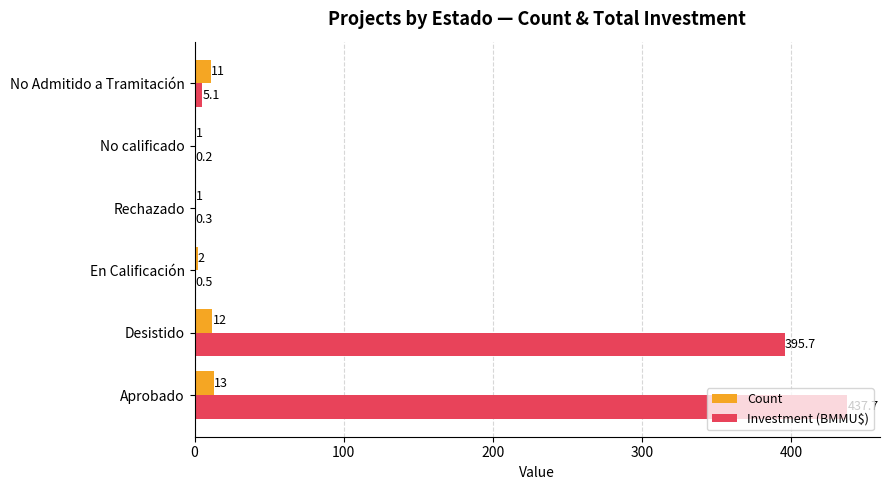

Which series has the largest range (max minus min)?

Investment (BMMU$)